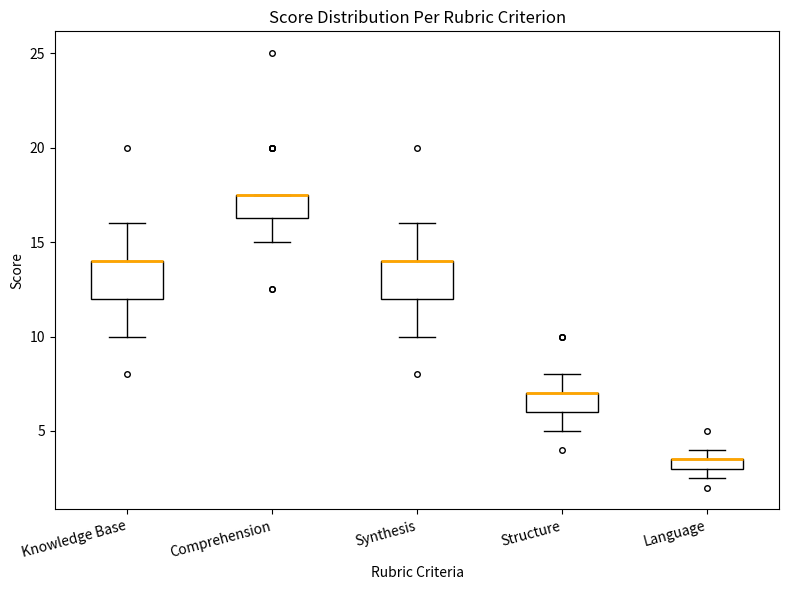

Where is the upper edge of the box for Knowledge Base on the y-axis? The values are not printed on the chart, so give them approximately, as read against the axis.

14.0